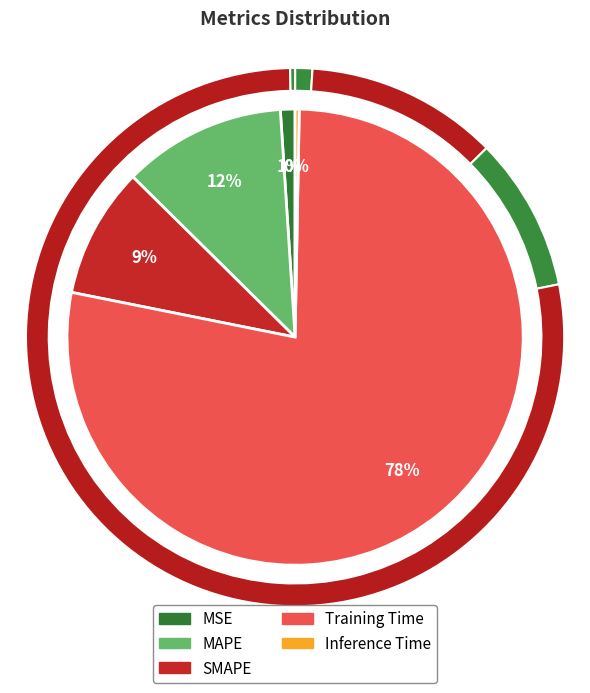

Does Inference Time represent more than half of the total?

No